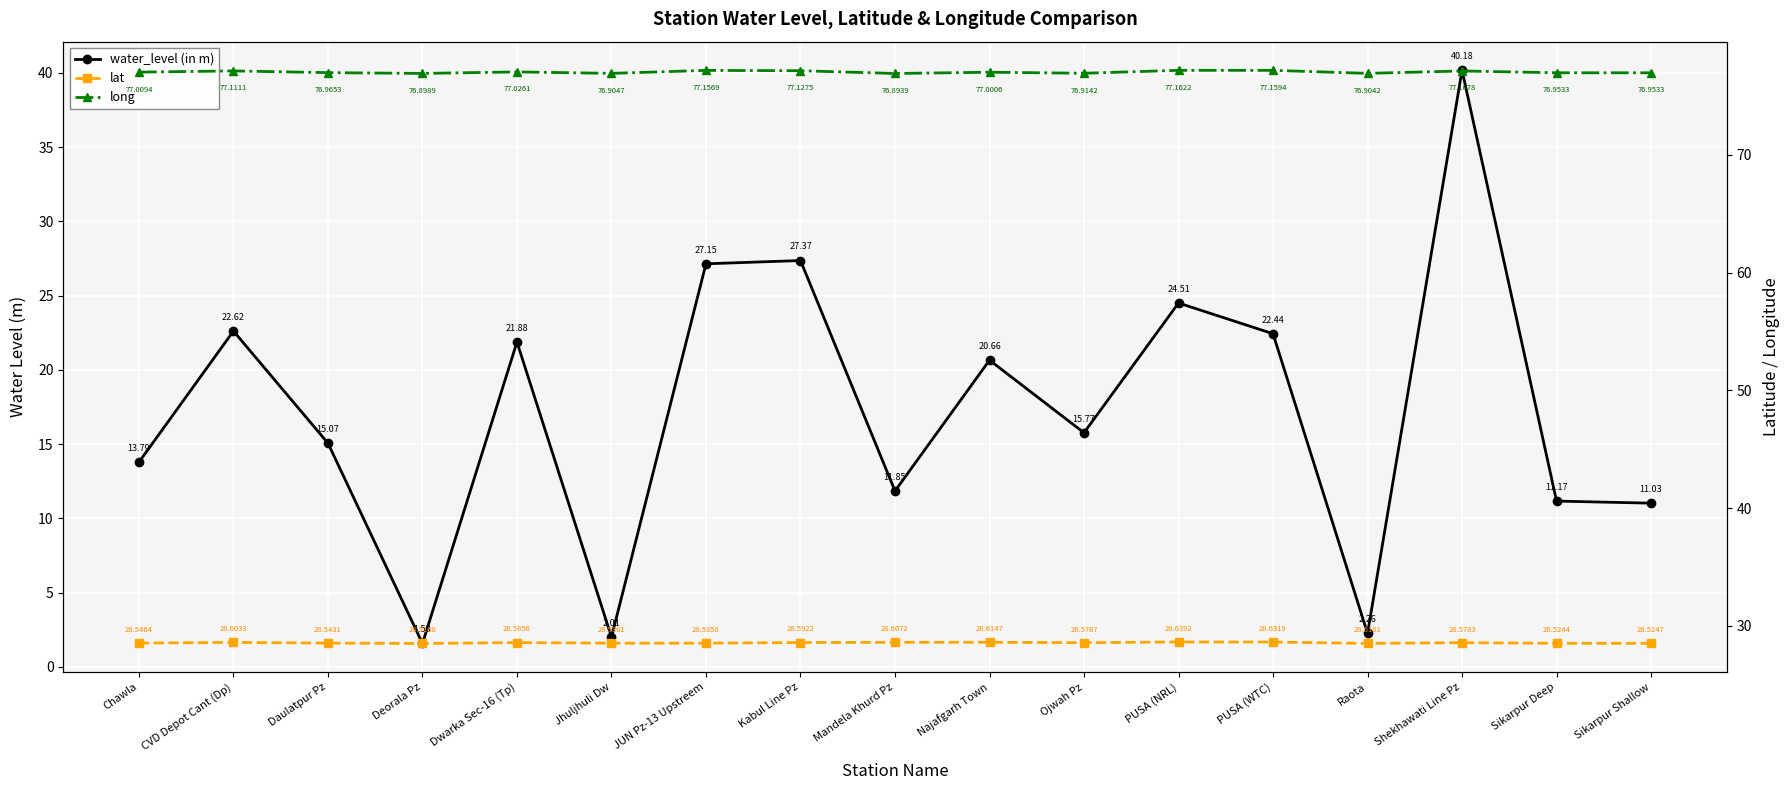

How many lines are shown in the chart?

3